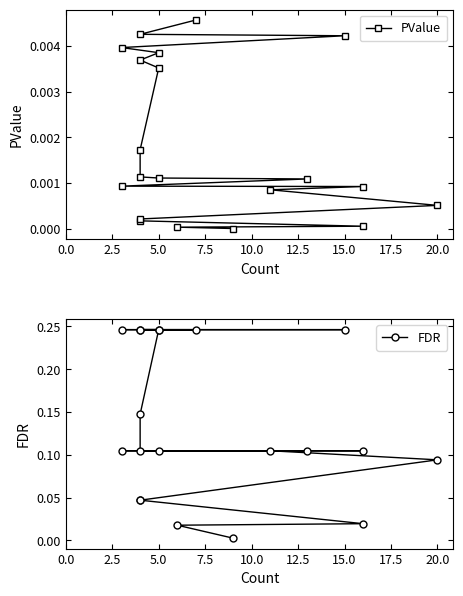

Count the number of data series in this chart.

2